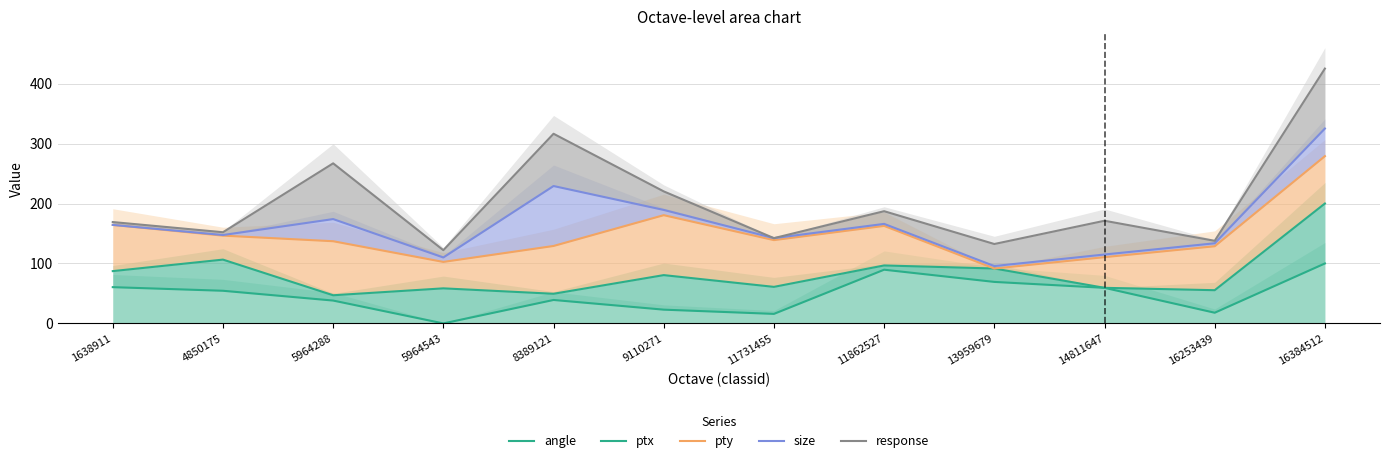

Which has a higher value, 13959679 or 11862527?

11862527